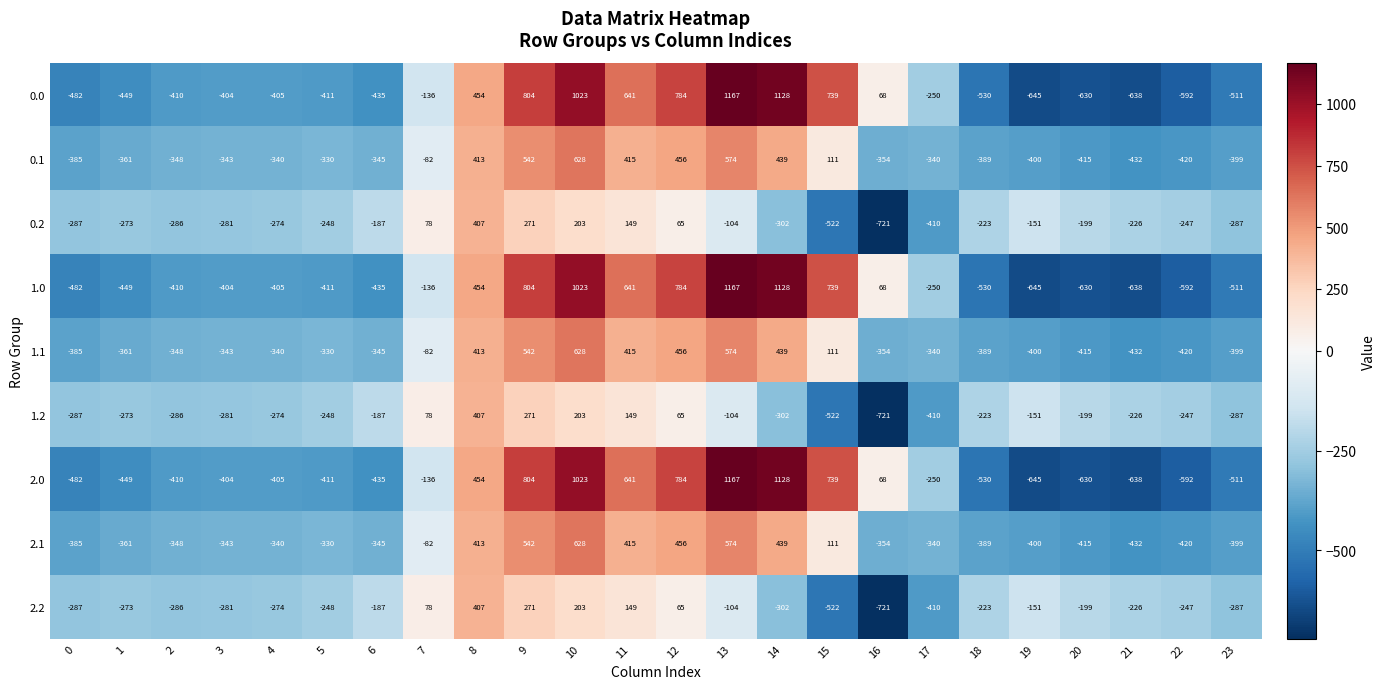

Which category has the lowest value across all series?

16